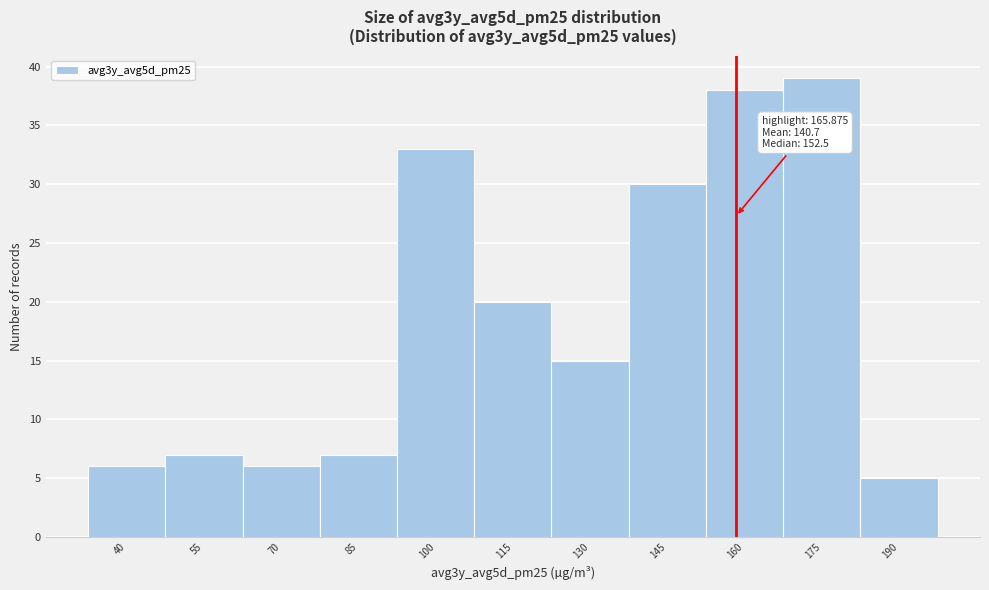

Reading left to right, transcribe all the data shown in this chart.

40=6	55=7	70=6	85=7	100=33	115=20	130=15	145=30	160=38	175=39	190=5